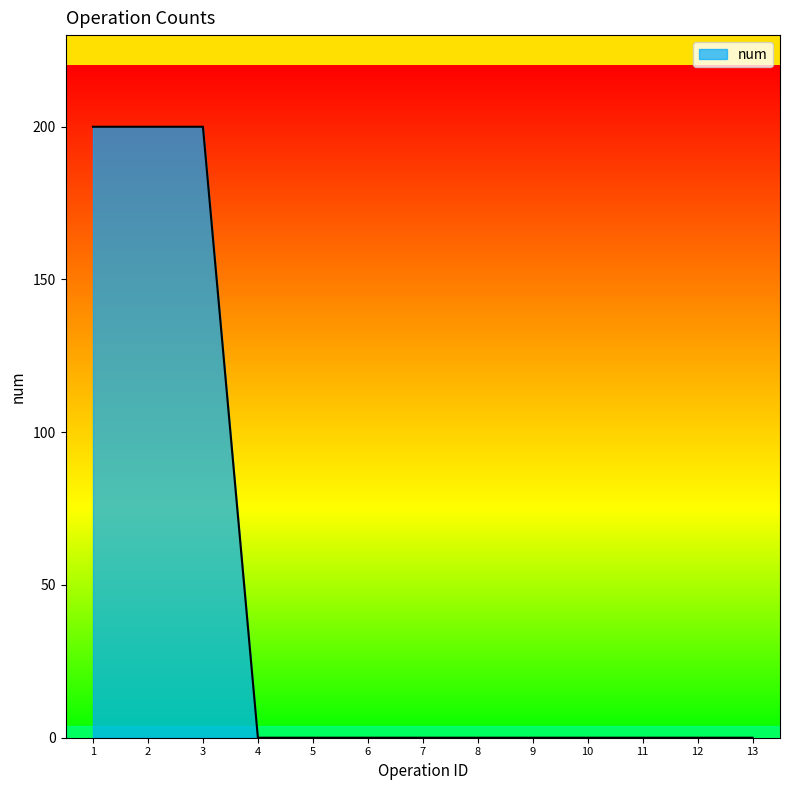

How many lines are shown in the chart?

1